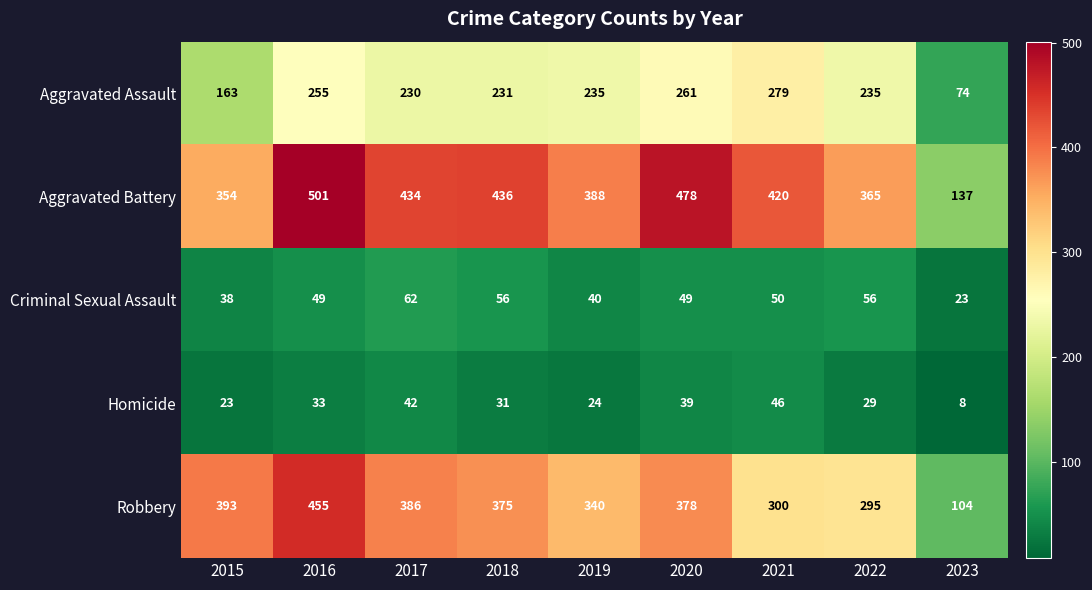

What is the total value across all series at 2020?

1205